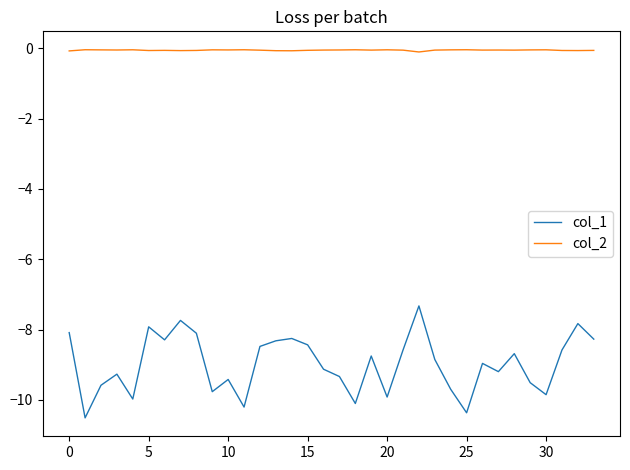

True or false: col_1 and col_2 intersect in this chart.

False